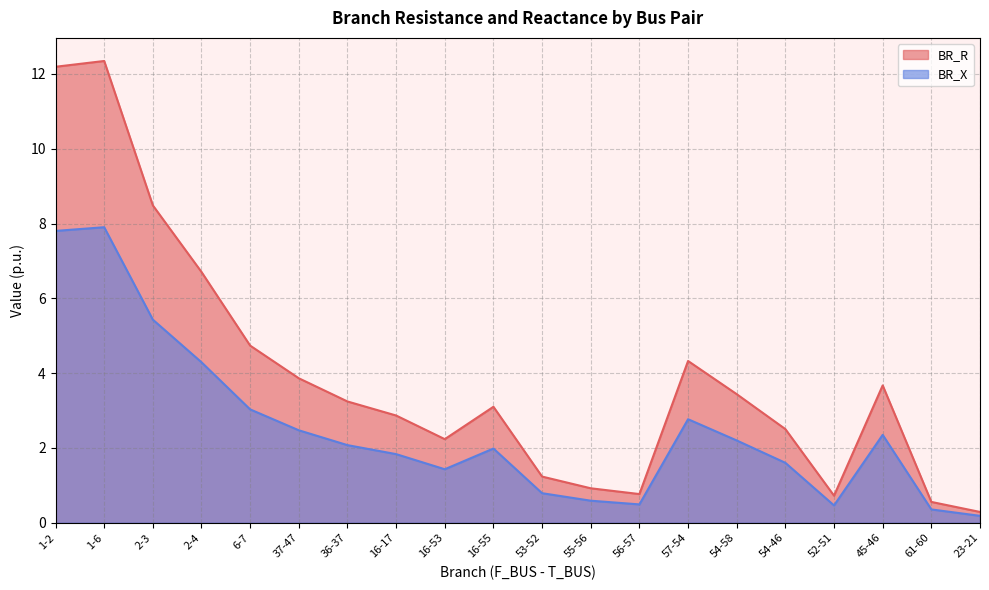

Does the chart display data point markers on the line(s)?

No